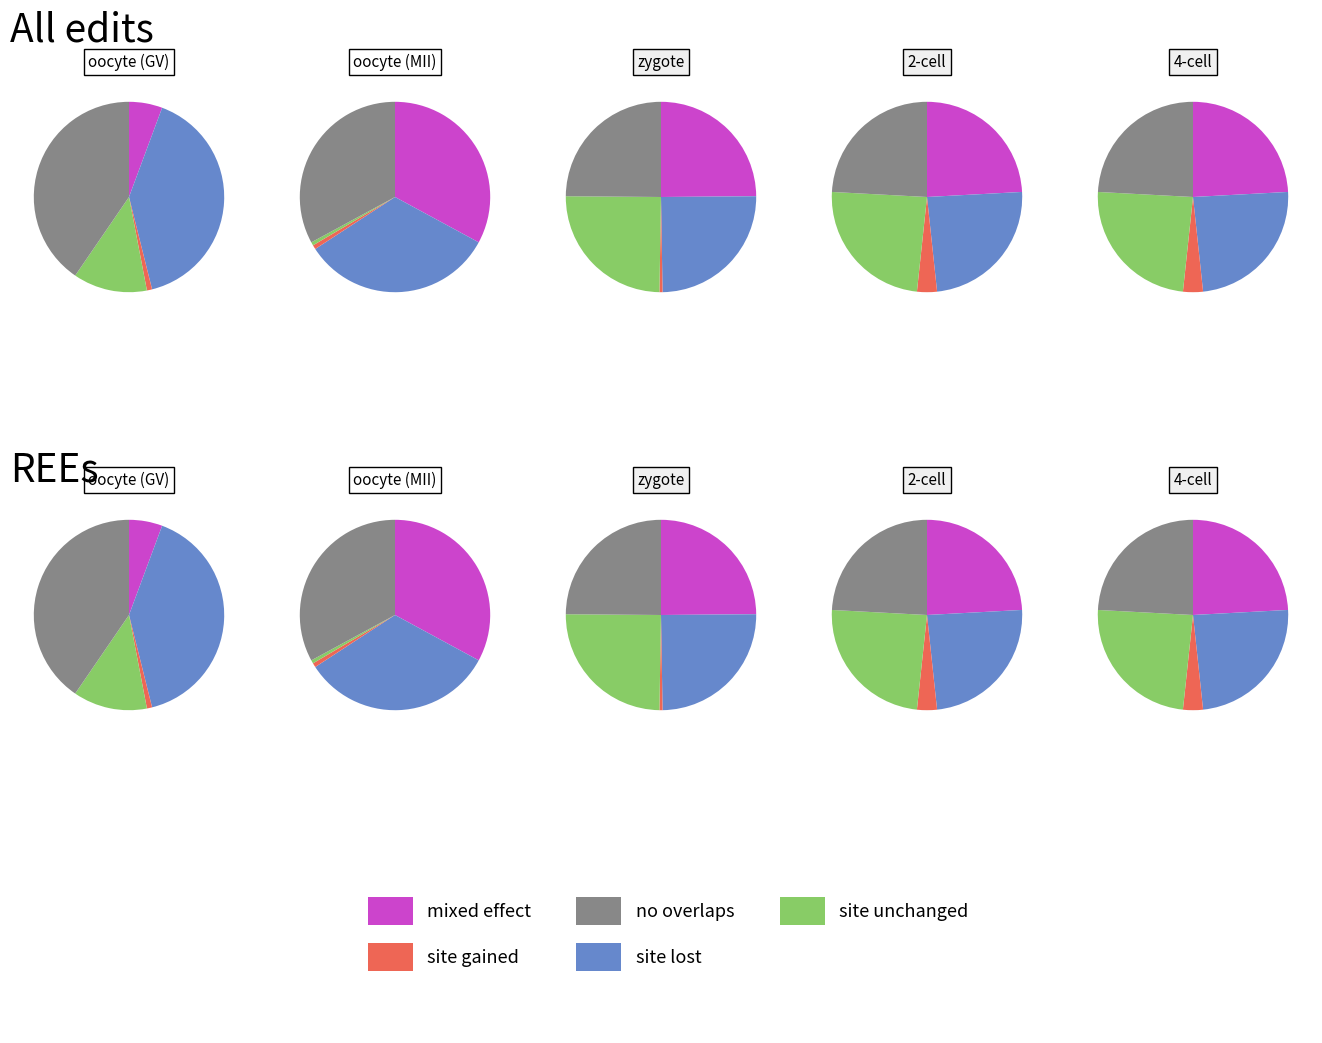

How much of the chart is everything except 5?

75.8%